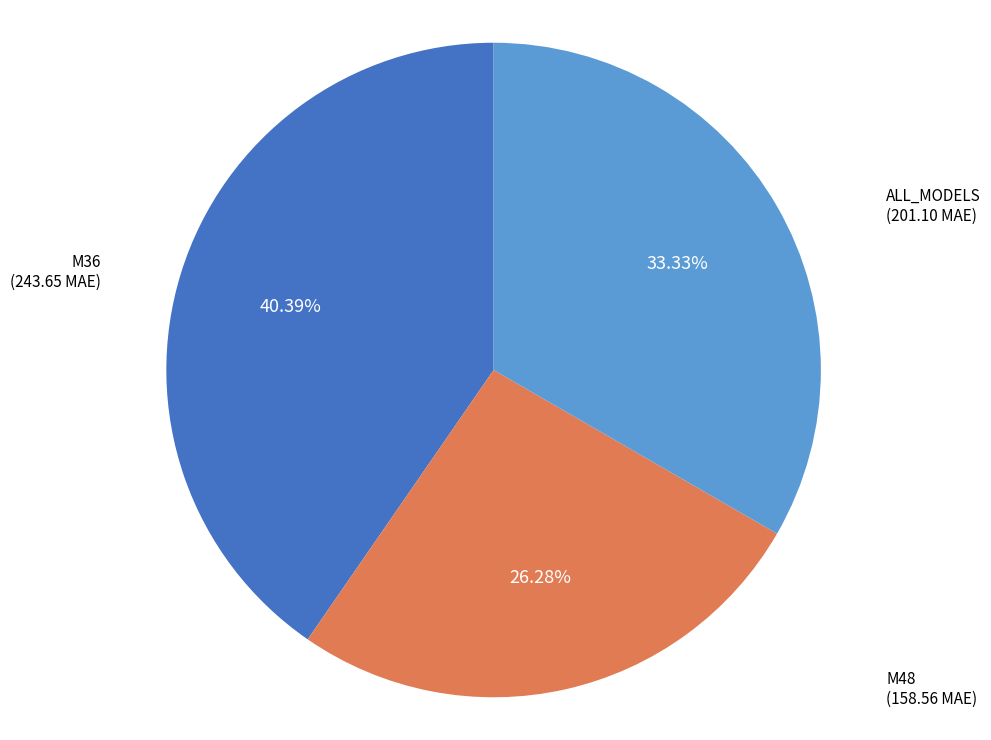

Approximately how many times larger is the value at M36 compared to ALL_MODELS?

1.2